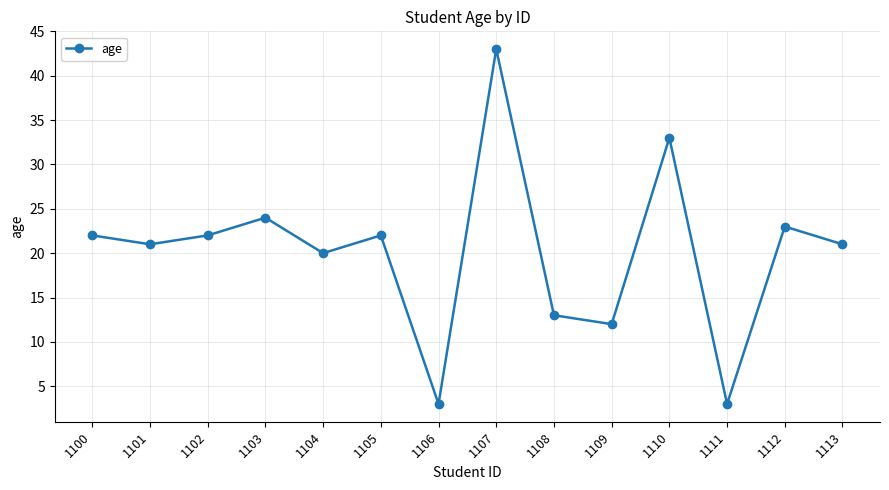

What is the value of the 1st point from the left?

22